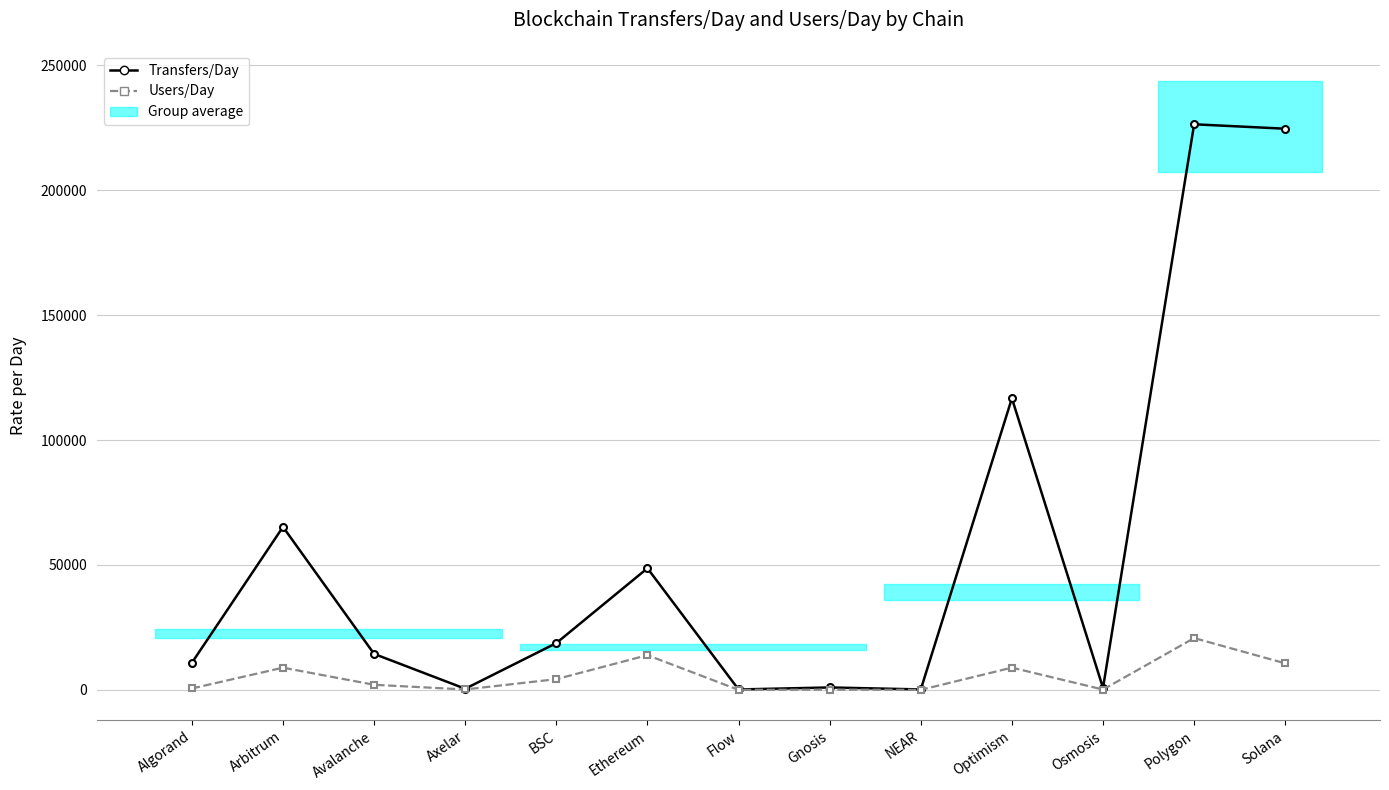

Is the value of Transfers/Day at Flow greater than the value of Users/Day at Flow?

Yes